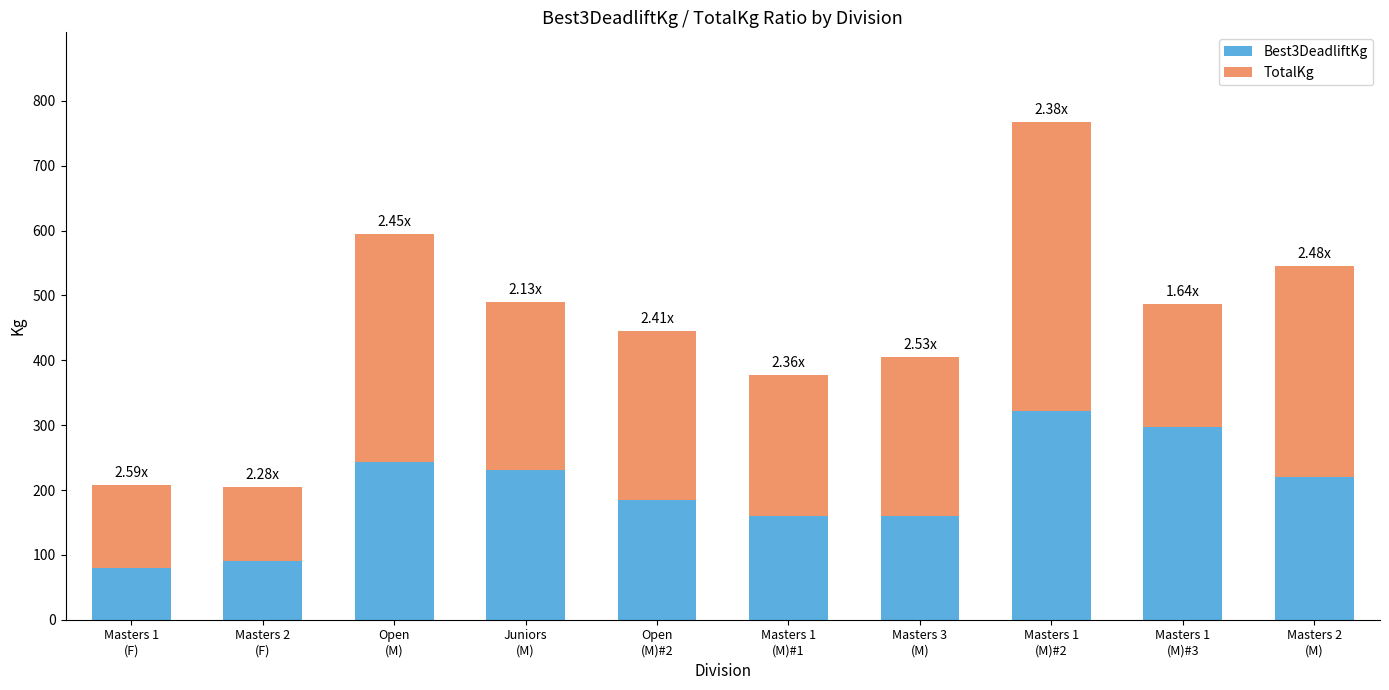

What is the value of the Best3DeadliftKg bar at the 3rd from the left?

242.5